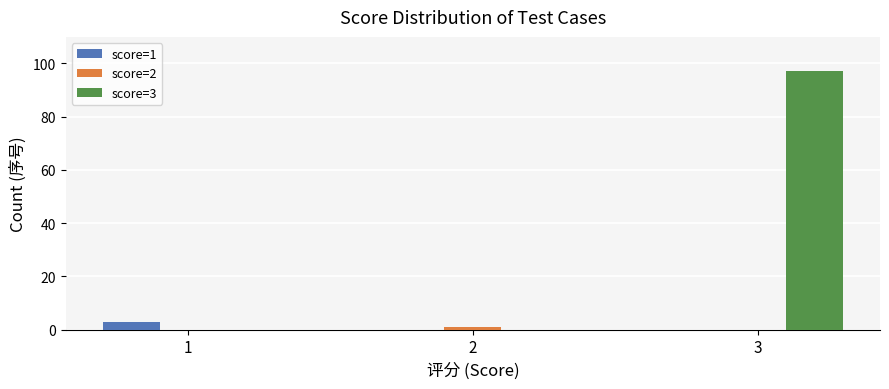

Which series changed the most between 1 and 3?

score=3